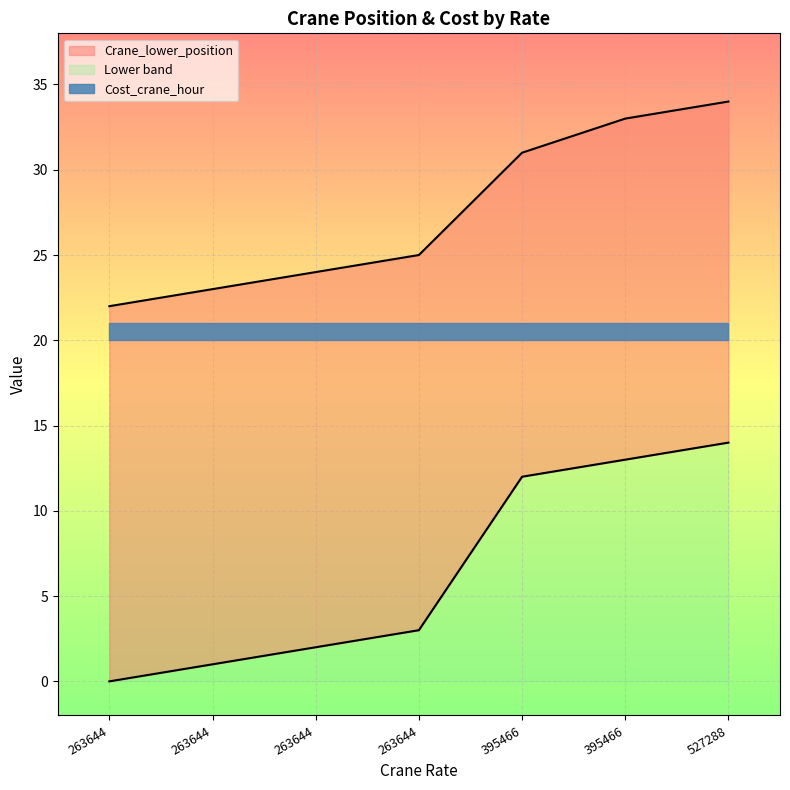

What is the sum of all Crane_upper_position values?

192